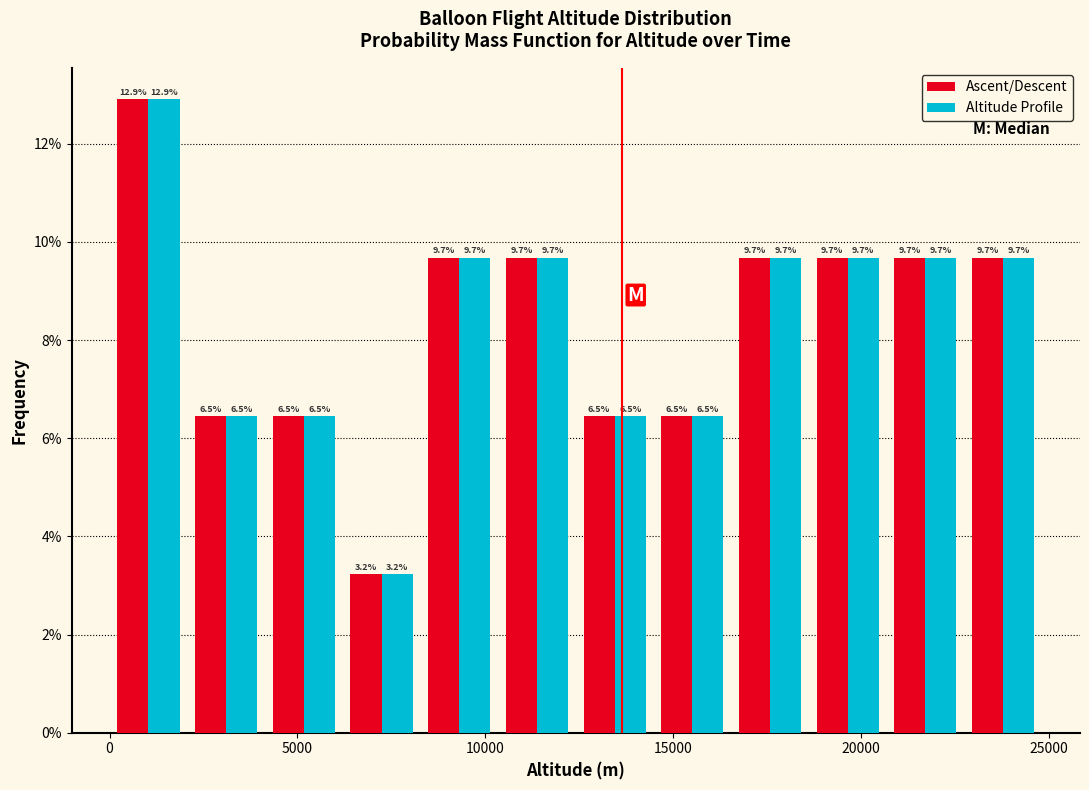

What is the height of the Altitude Profile bar covering 14500 to 16500 on the x-axis? The bar edges are not printed on the chart, so give them approximately, as read against the axis.

6.5